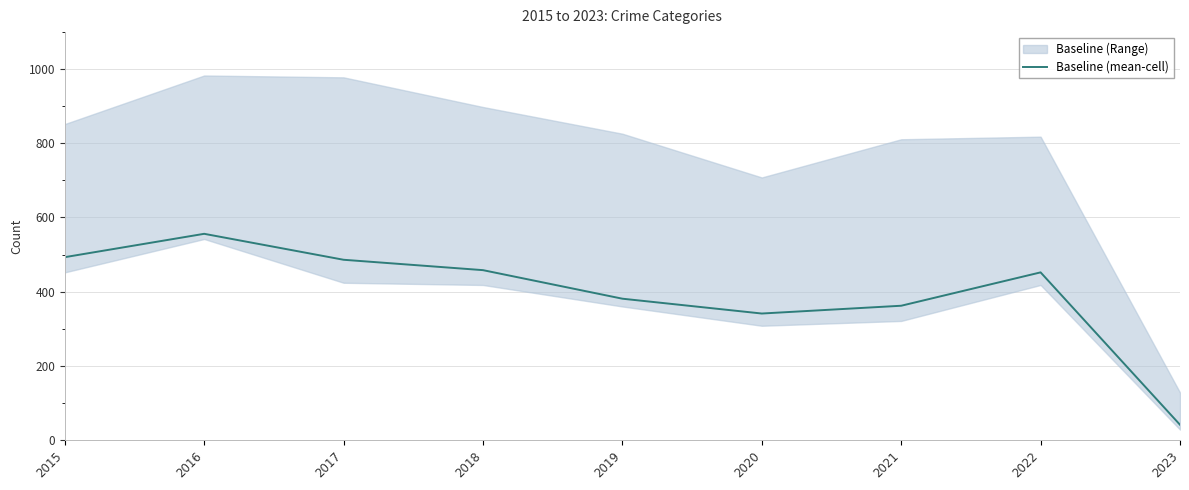

Approximately how many times larger is the value at 2015 compared to 2017?

1.0